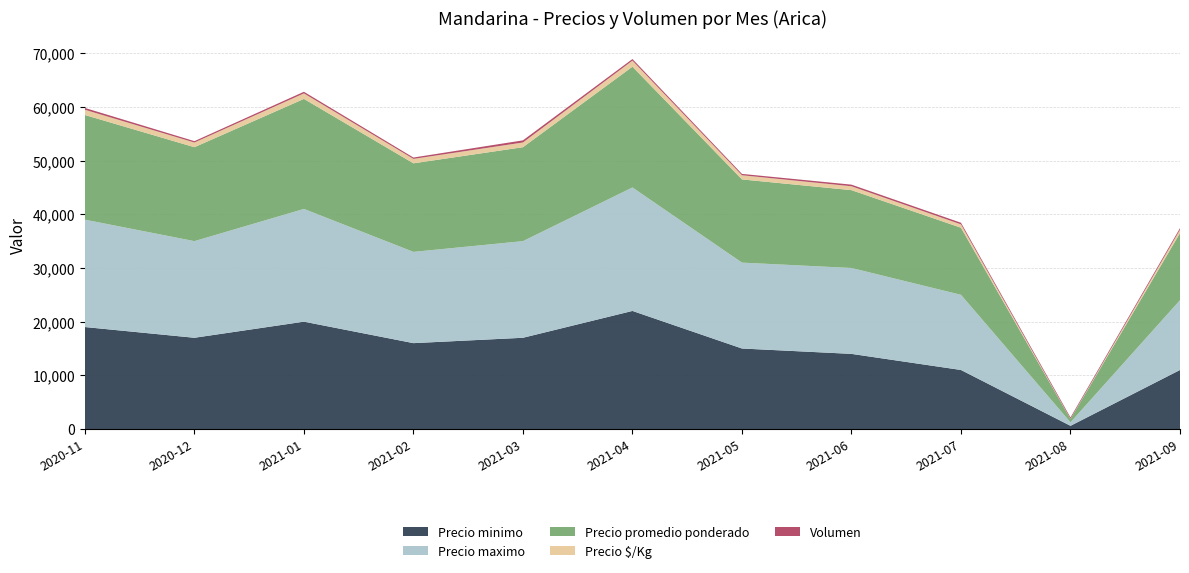

Reading left to right, extract all data points from this chart.

Precio minimo: 19000	17000	20000	16000	17000	22000	15000	14000	11000	600	11000
Precio maximo: 20000	18000	21000	17000	18000	23000	16000	16000	14000	650	13000
Precio promedio ponderado: 19500	17500	20500	16500	17500	22500	15500	14500	12500	625	12500
Precio $/Kg: 975	875	1025	825	875	1125	775	725	625	31	625
Volumen: 340	250	300	250	400	300	250	300	300	250	300